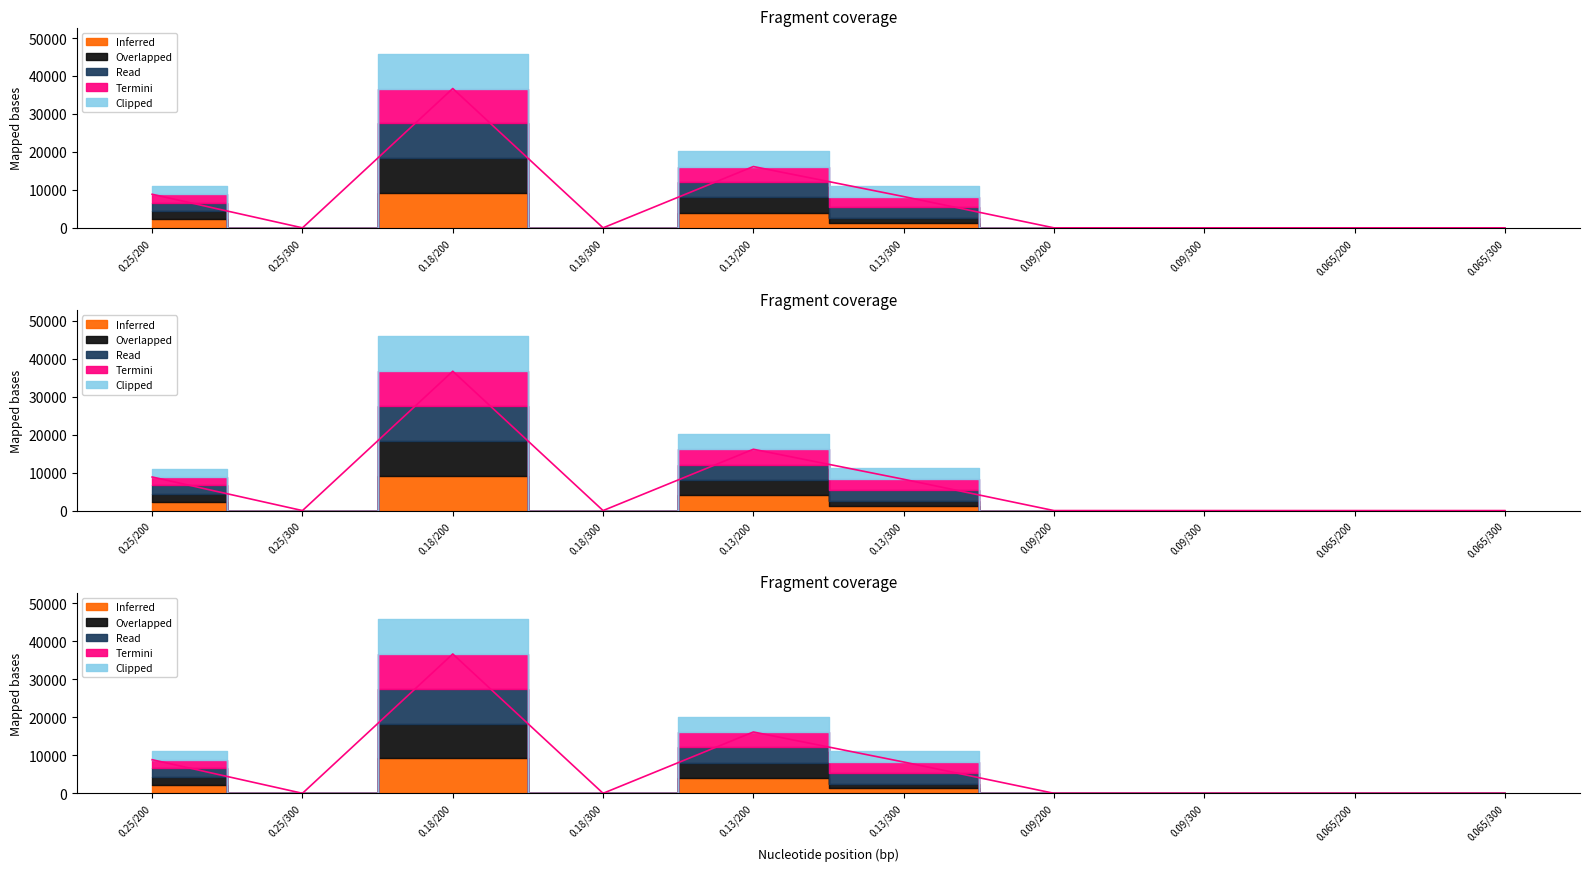

In Inferred, how many points are lower than both neighbors (excluding endpoints)?

2